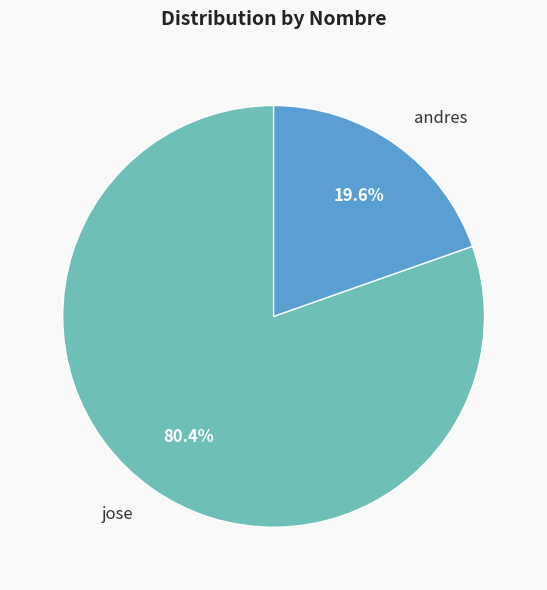

What percentage is NOT represented by andres?

80.4%